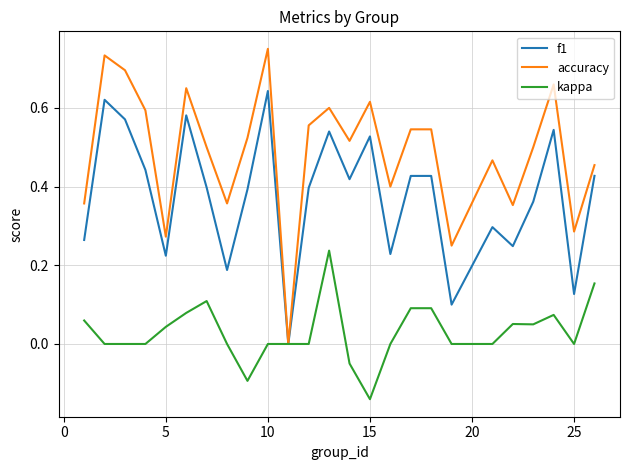

Which series has the largest total across all categories?

accuracy